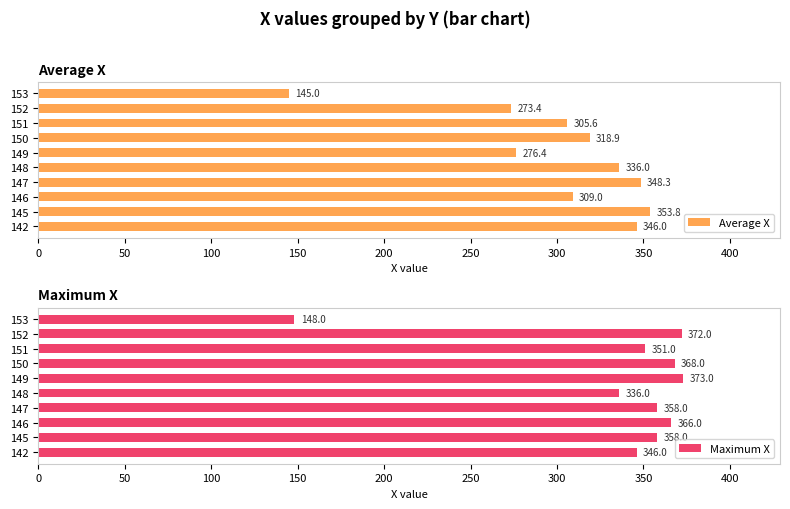

How many categories are shown in the chart?

10